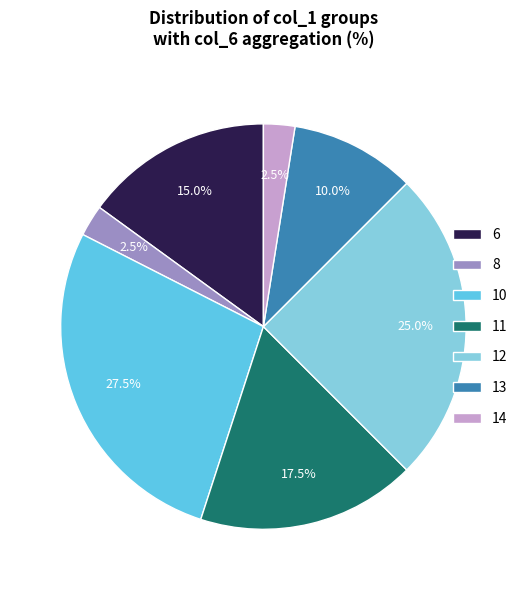

Is 14 the majority of the pie?

No